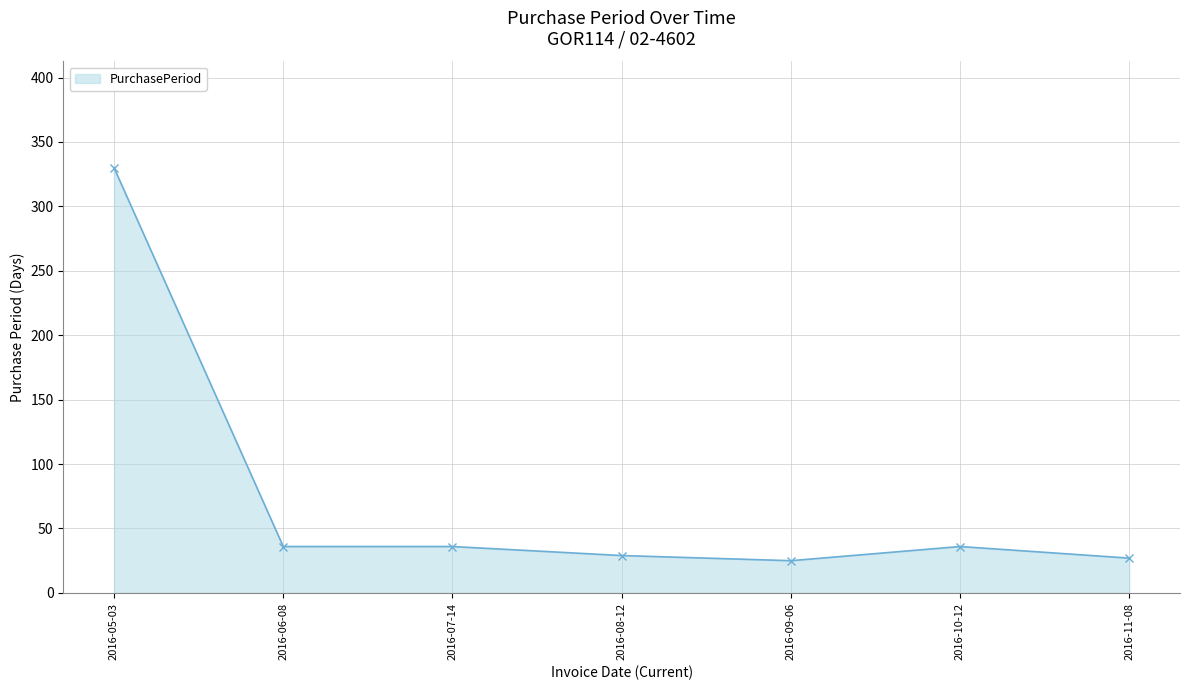

Between 2016-08-12 and 2016-05-03, which is larger?

2016-05-03